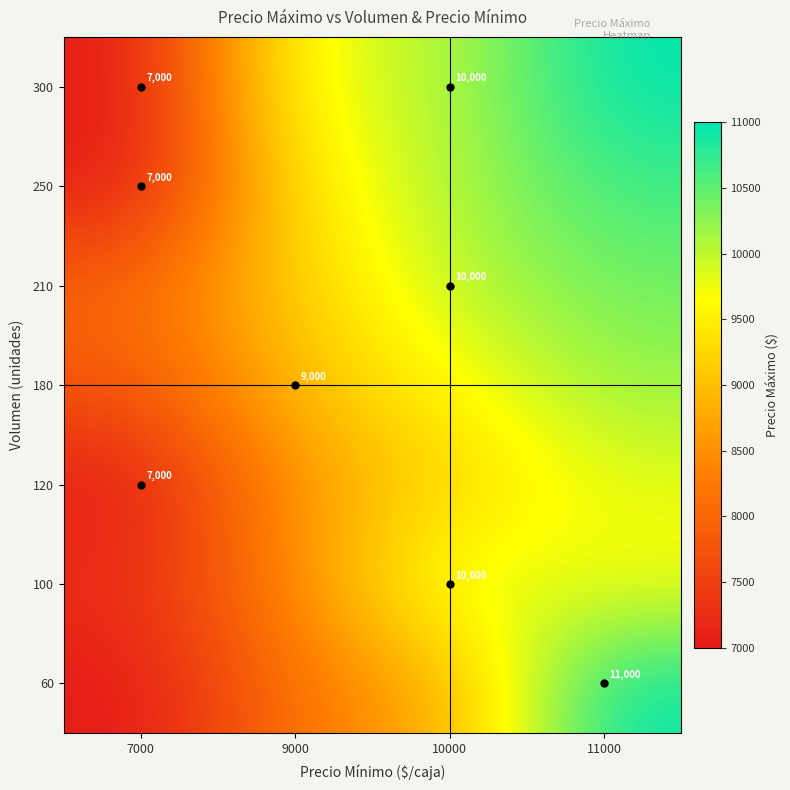

Between 10000 and 11000, which is larger?

11000